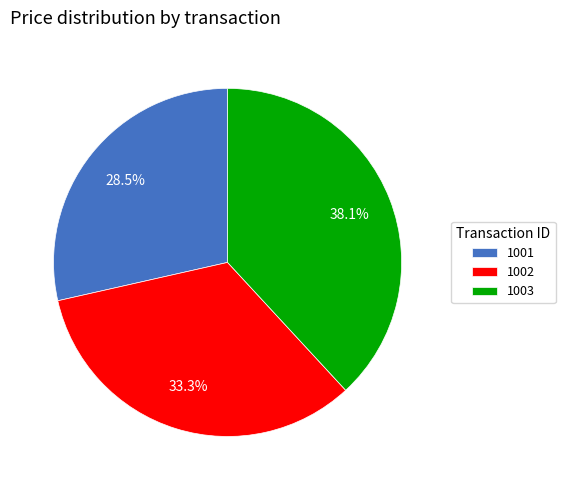

Which slice is the smallest?

1001